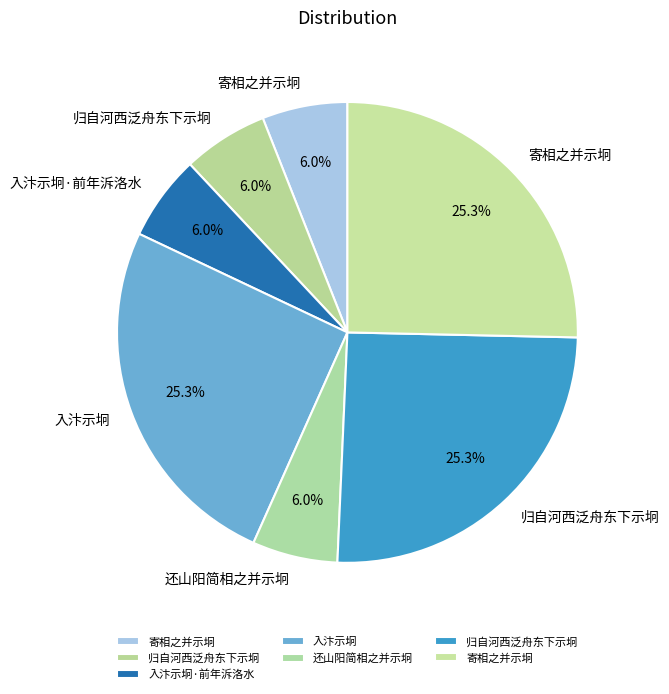

Count the number of slices in the pie.

7